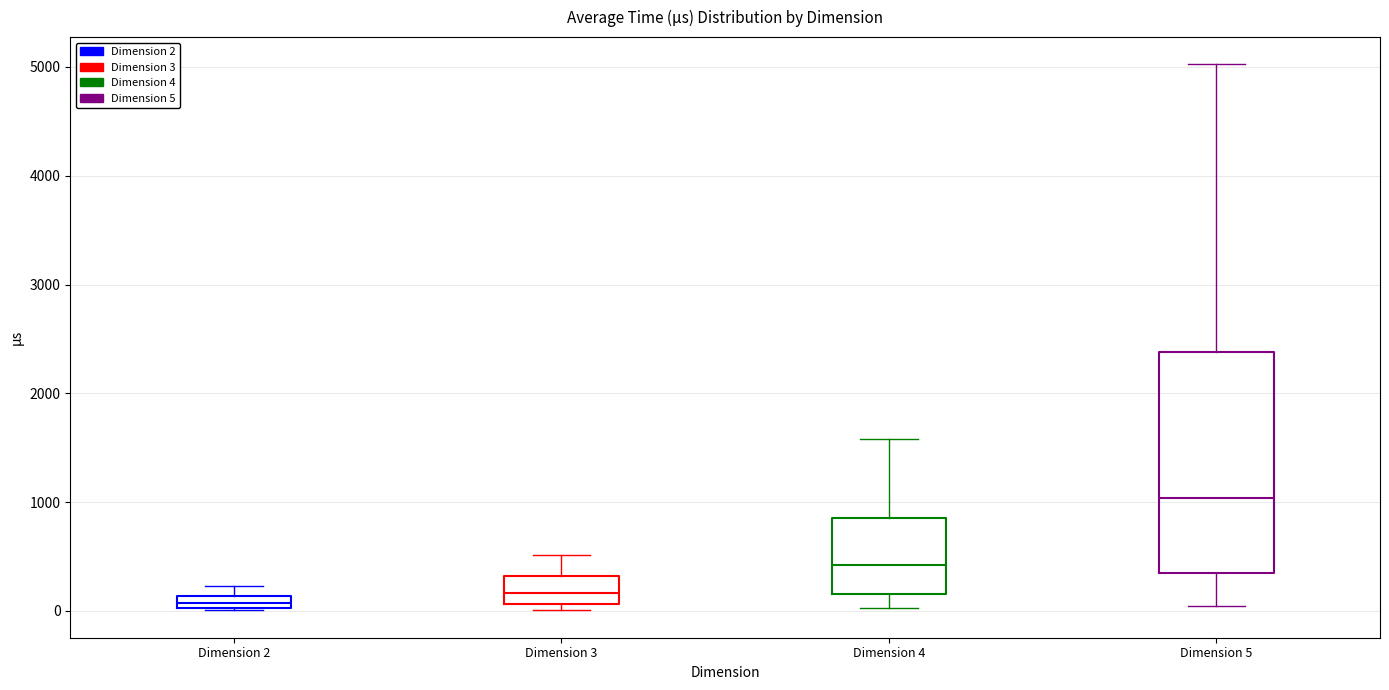

Which box has the highest median line?

Dimension 5